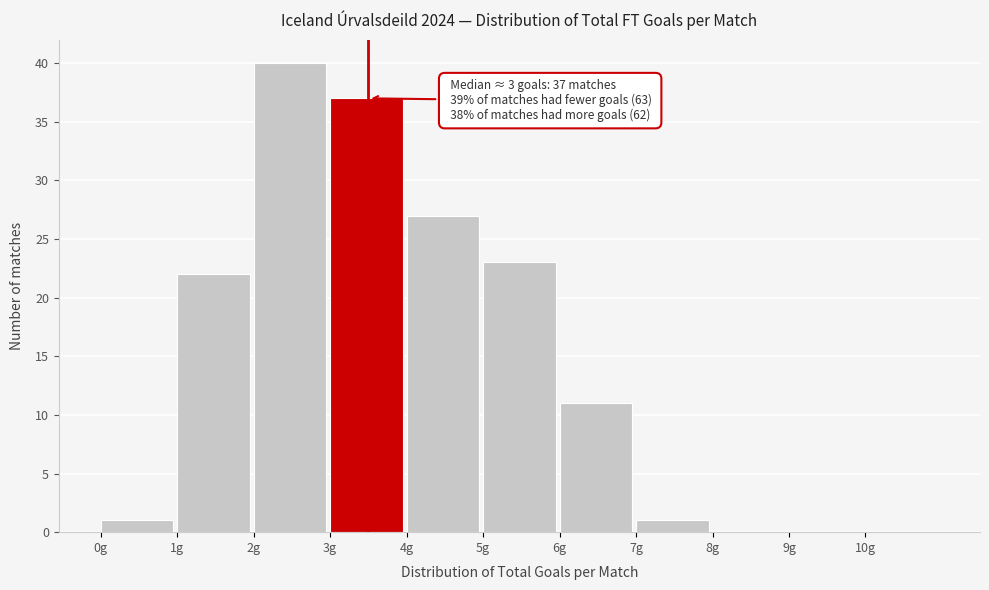

Which range on the x-axis has the tallest bar?

2 to 3